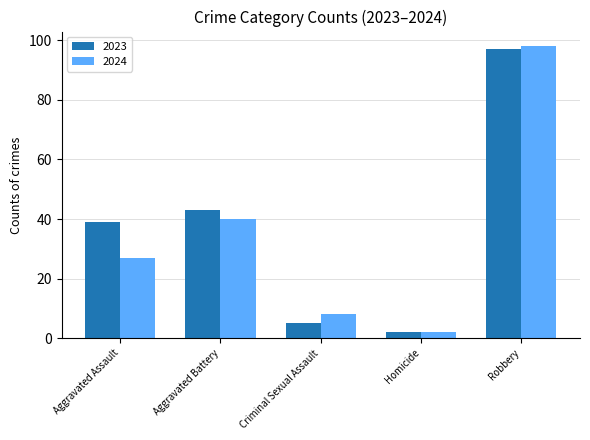

Reading left to right, list all the values displayed in this chart.

2023: Aggravated Assault=39	Aggravated Battery=43	Criminal Sexual Assault=5	Homicide=2	Robbery=97
2024: Aggravated Assault=27	Aggravated Battery=40	Criminal Sexual Assault=8	Homicide=2	Robbery=98